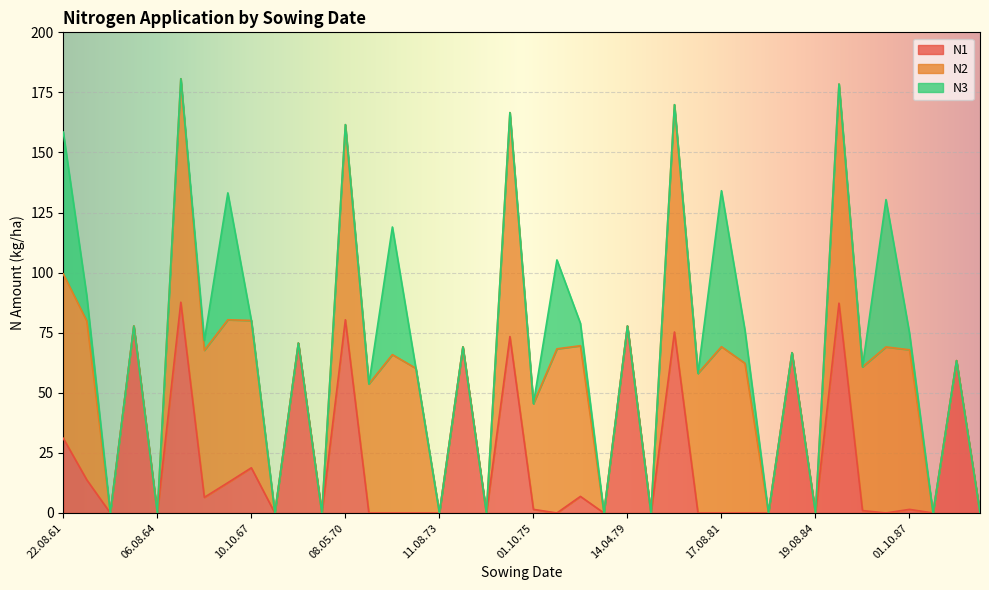

What is the sum of all N3 values?

372.5